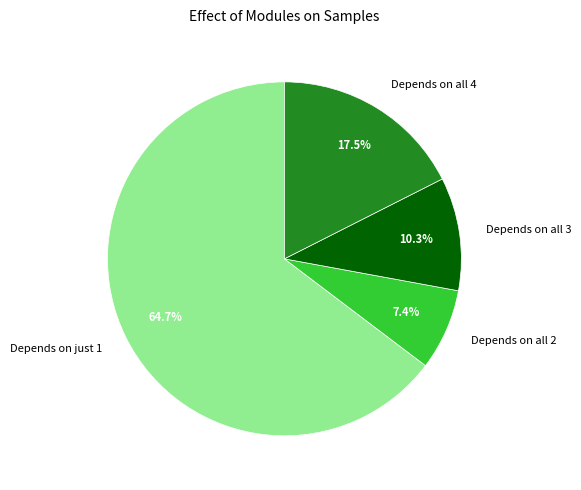

Approximately how many times larger is the value at Depends on all 2 compared to Depends on all 3?

0.7